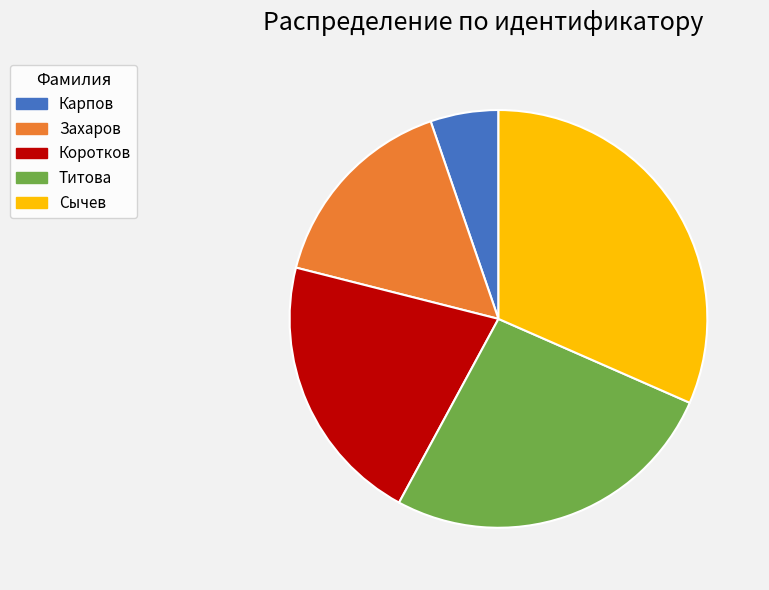

Does Карпов account for over 50% of the chart?

No